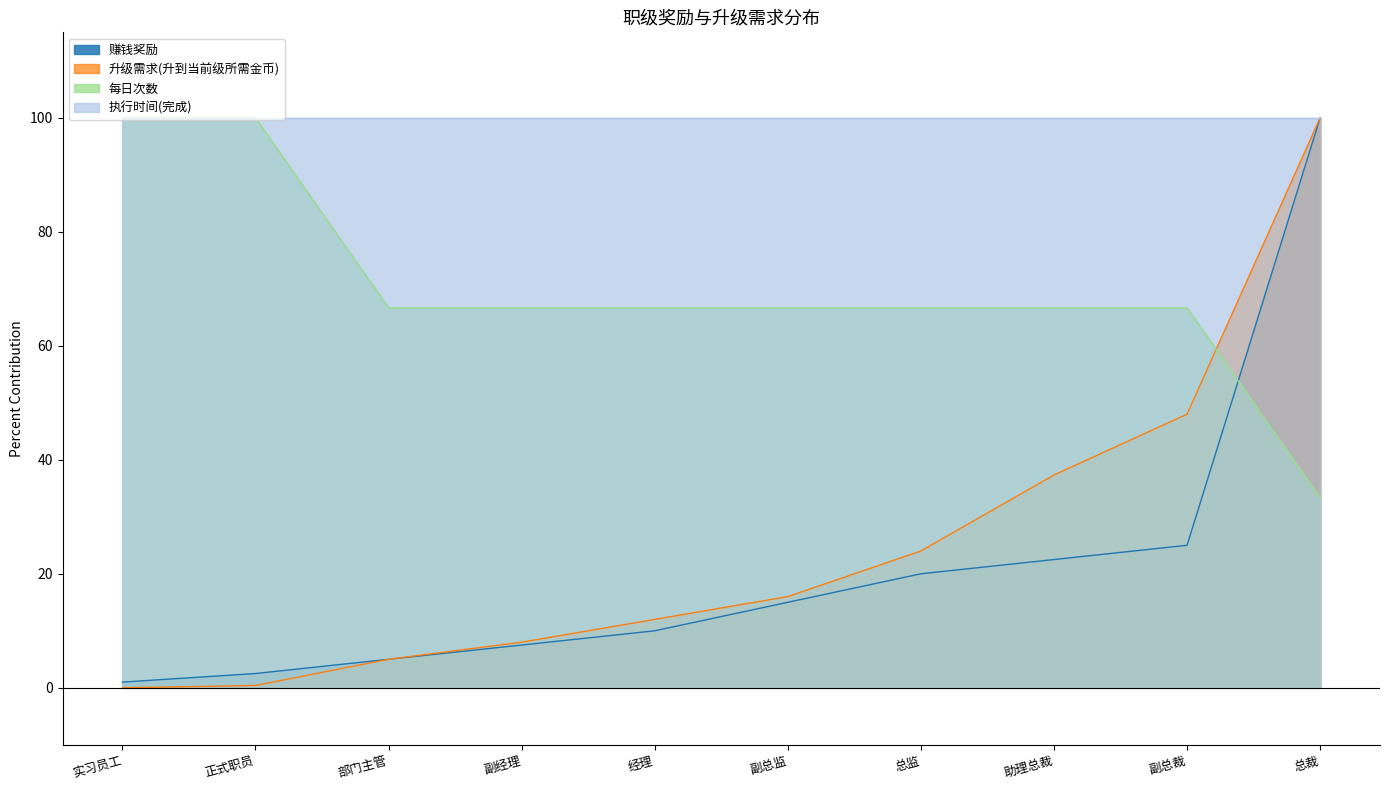

What are all the series names shown in the legend?

赚钱奖励, 升级需求(升到当前级所需金币), 每日次数, 执行时间(完成)